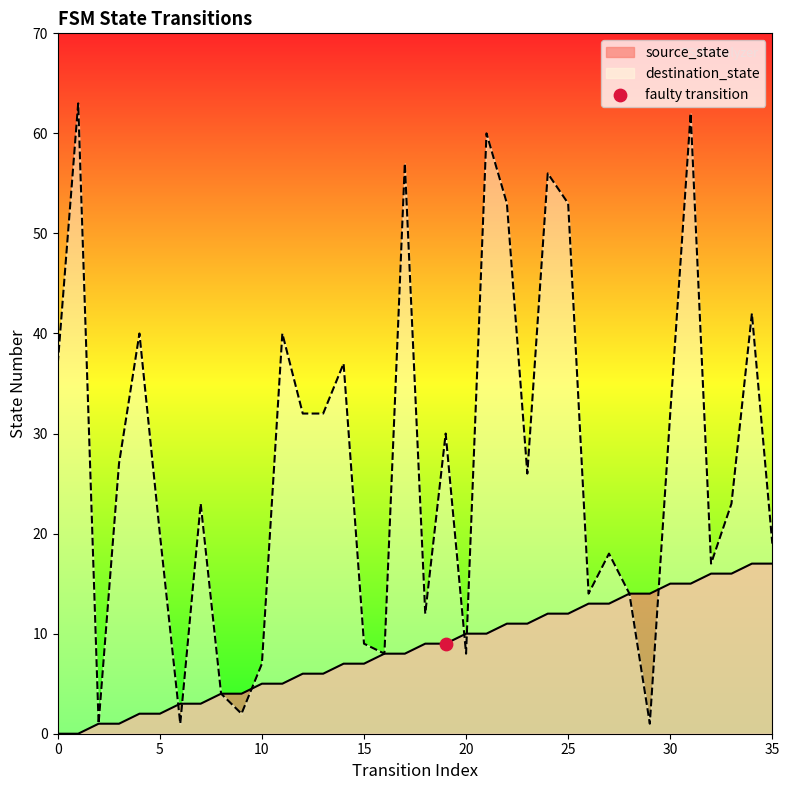

Which series contains the highest Y value?

destination_state